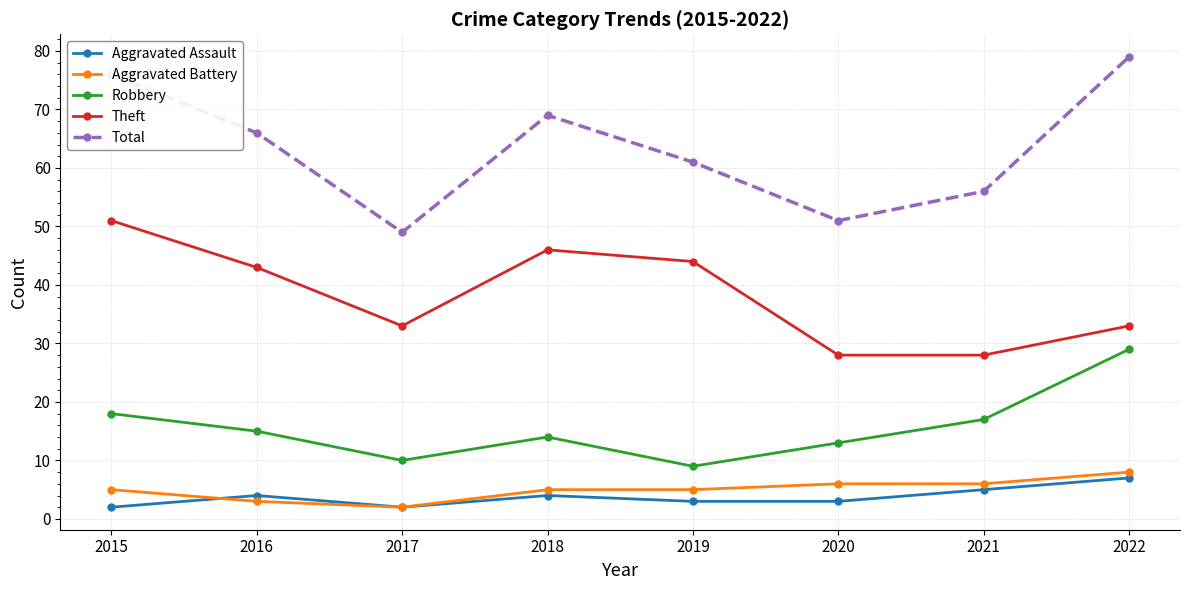

What is the sum of all Total values?

507